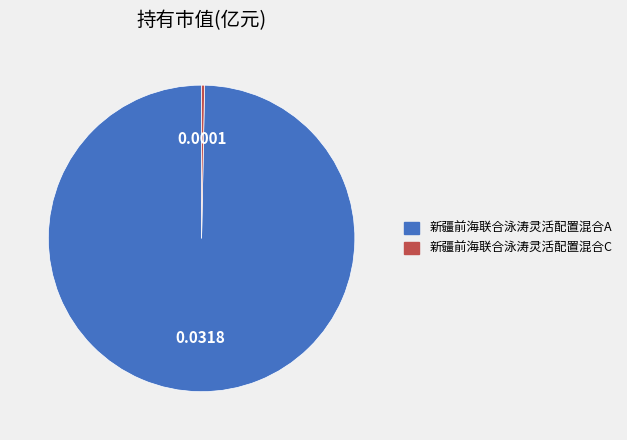

Do 新疆前海联合泳涛灵活配置混合A and 新疆前海联合泳涛灵活配置混合C together represent more than half of the pie?

Yes